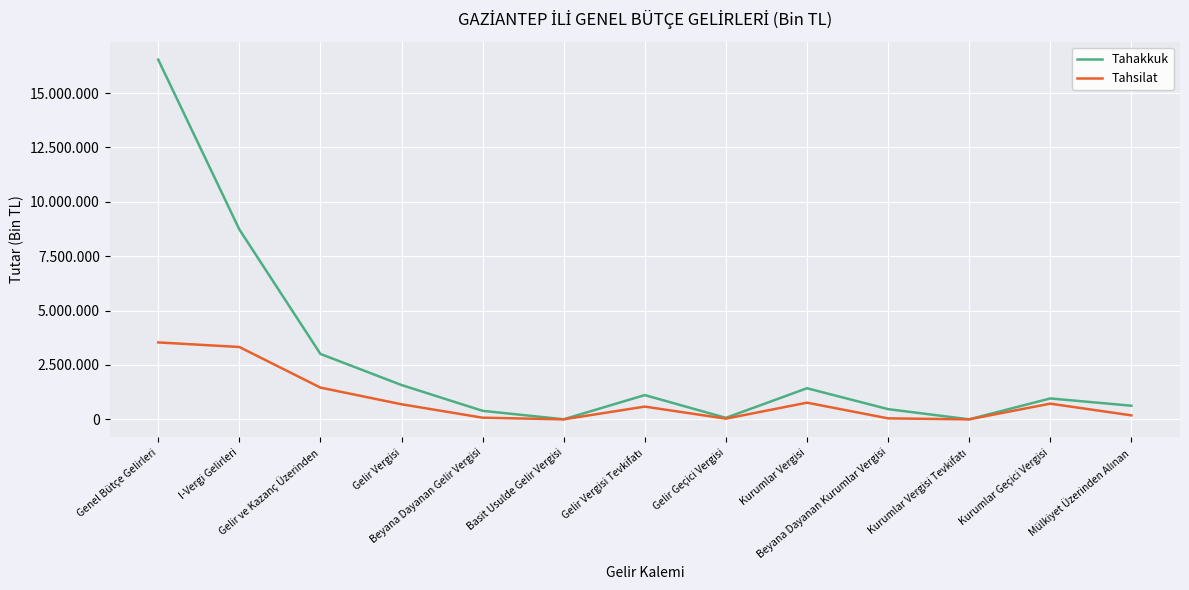

What position from the right is Beyana Dayanan Kurumlar Vergisi?

4